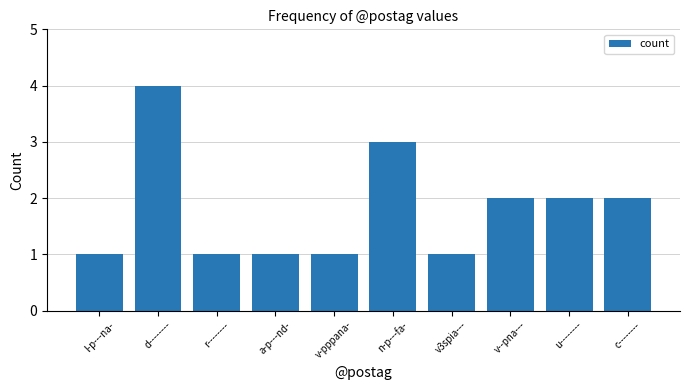

What is the sum of the values at n-p---fa- and v3spia---?

4